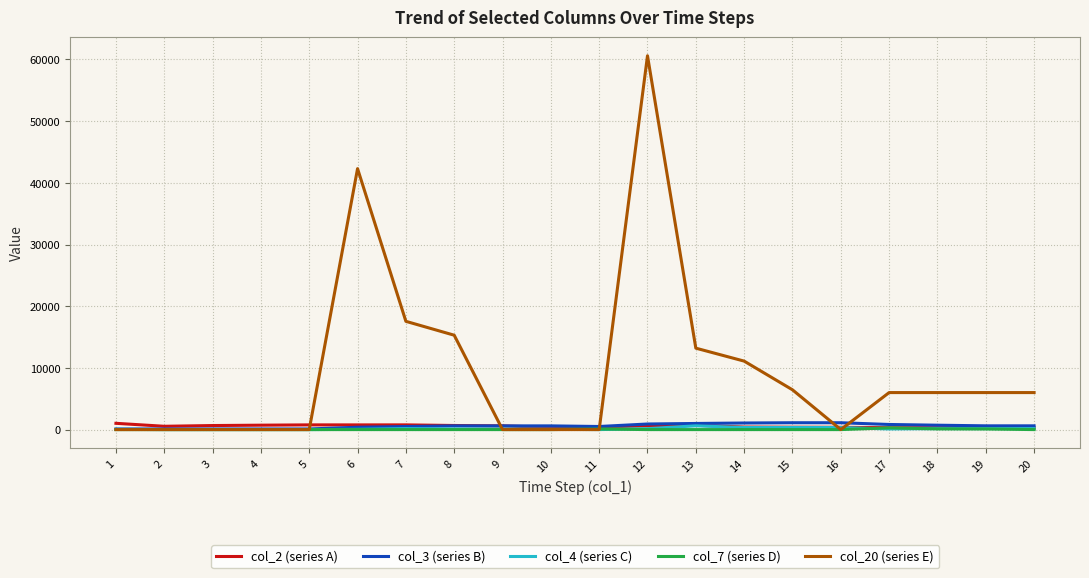

At which category is the sum across all series the highest?

12